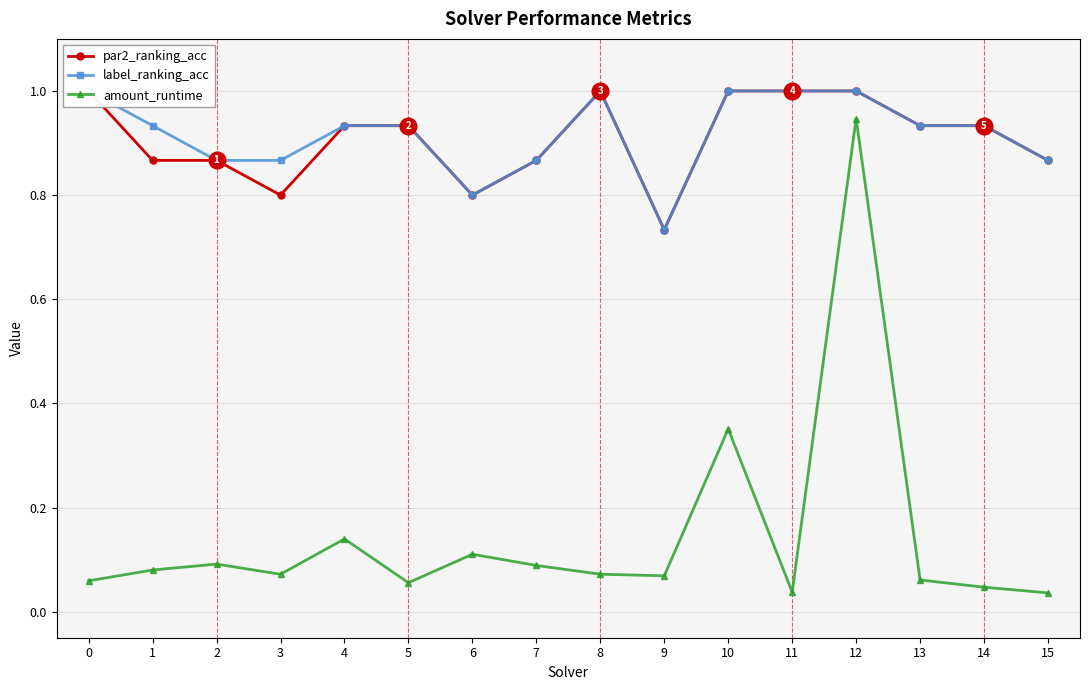

What is the value of the label_ranking_acc point at the 11th from the left?

1.0